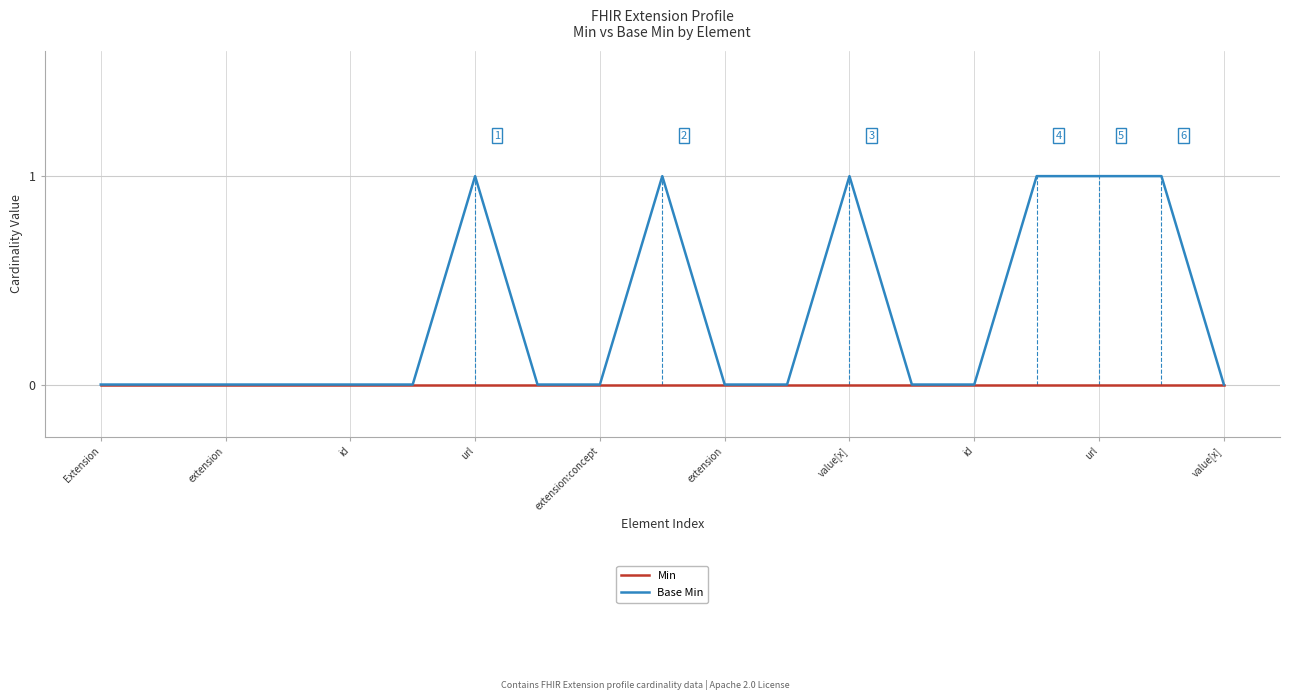

Which series has the widest spread of values?

Base Min